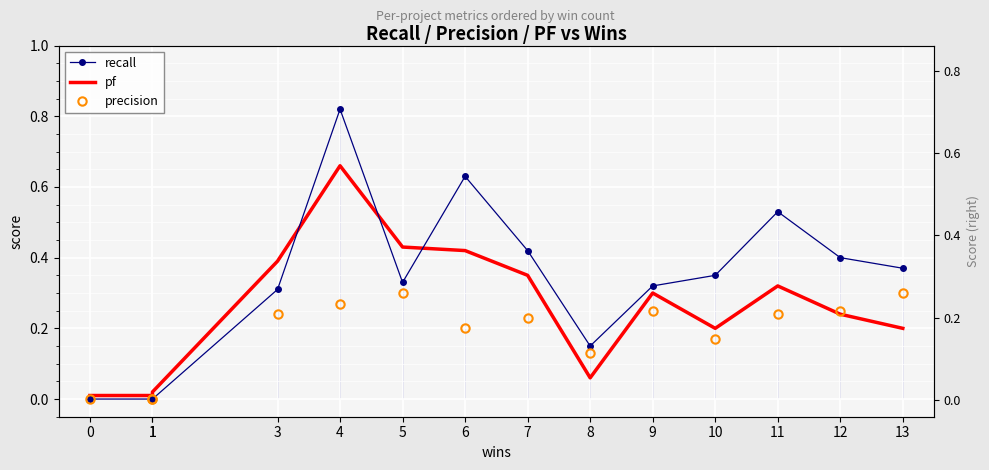

Where is the first local minimum for precision?

6